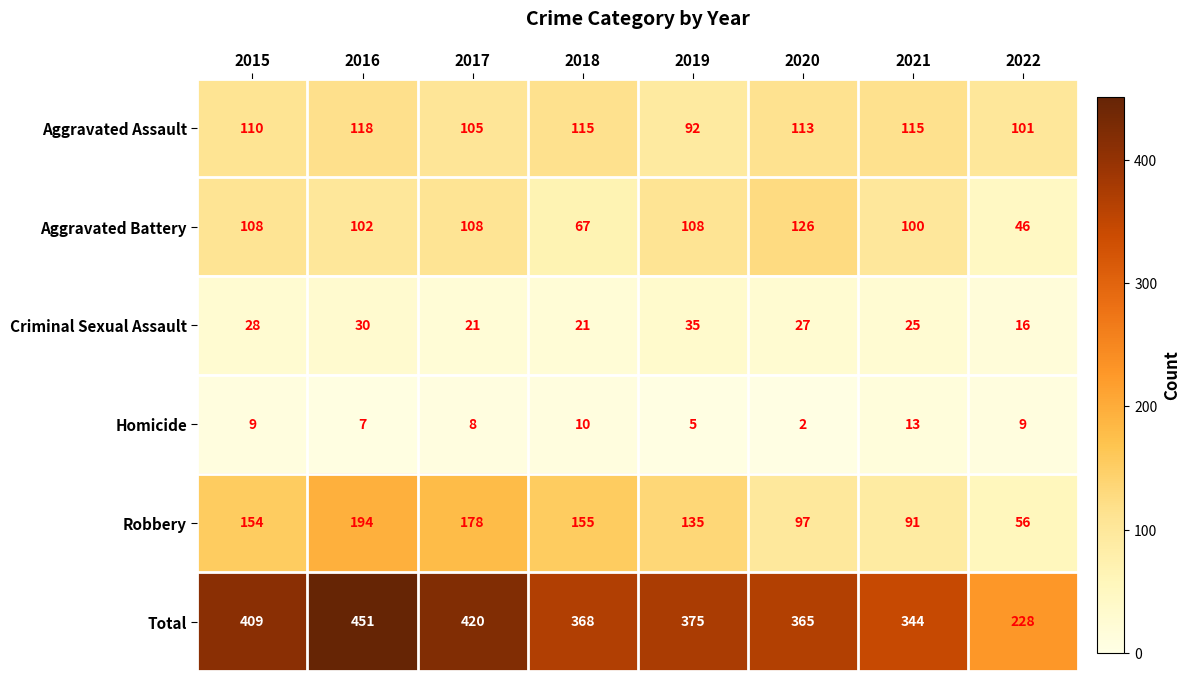

Which series has the largest range (max minus min)?

Total